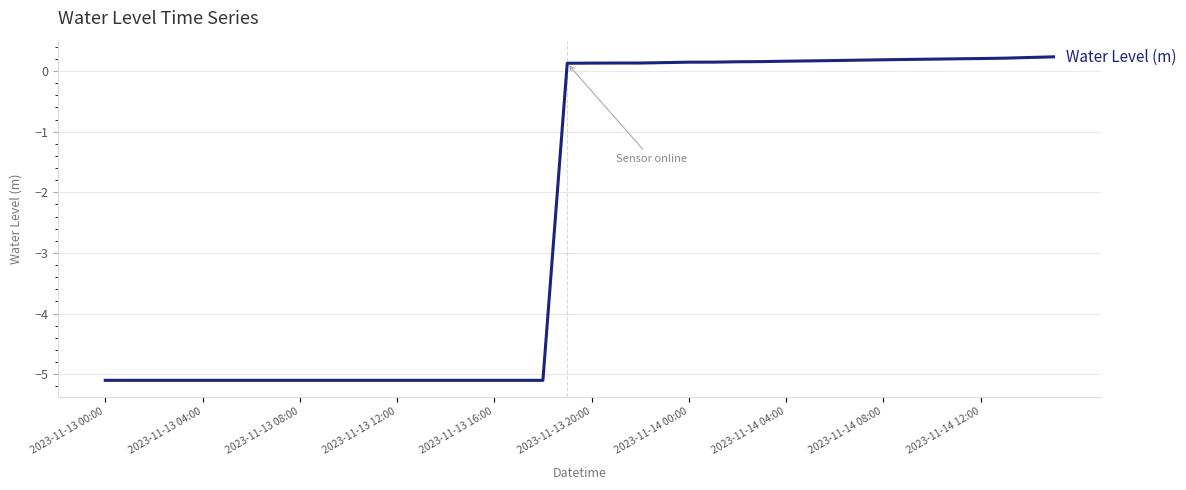

How many positive values are there?

21